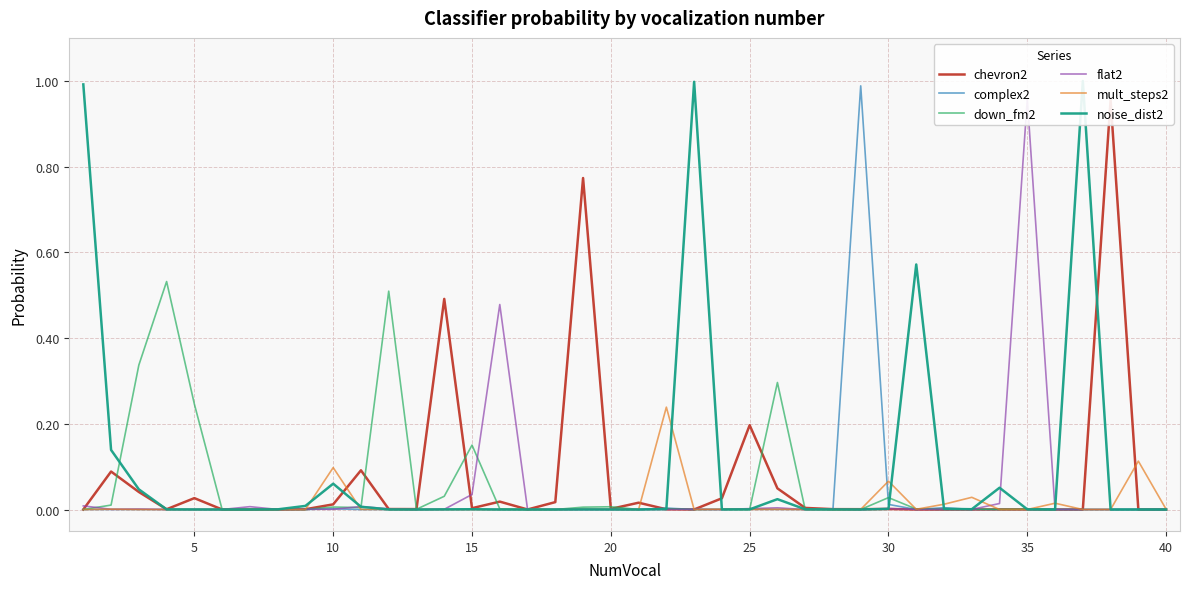

True or false: mult_steps2 has a value of 0.0 at 30.

False